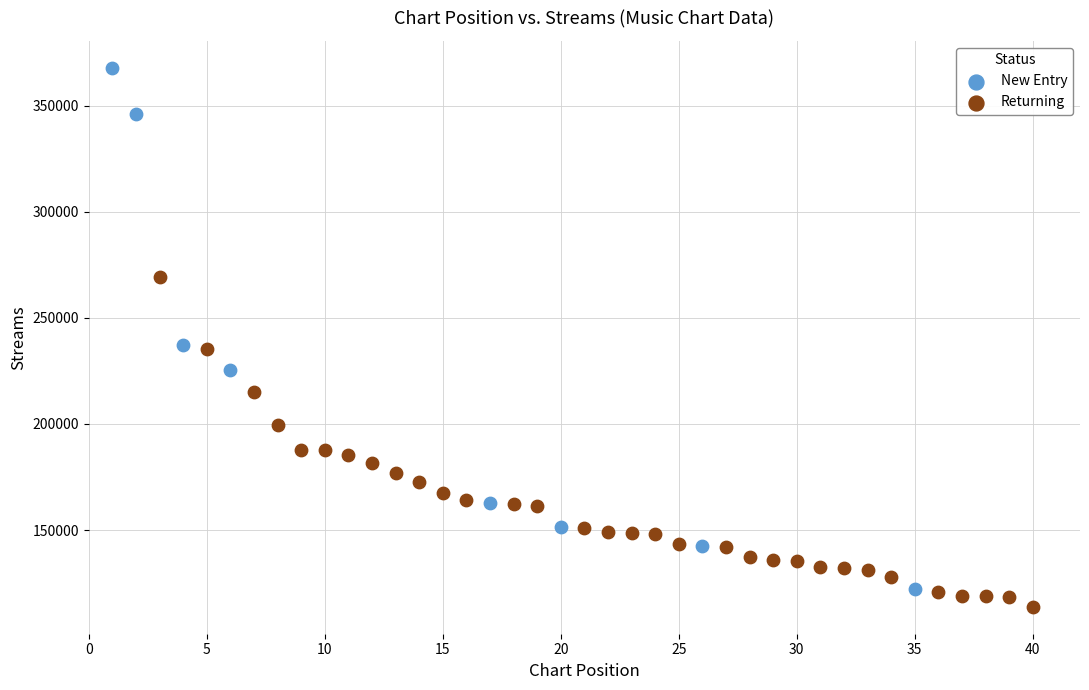

Which series has the widest spread of Y values?

New Entry